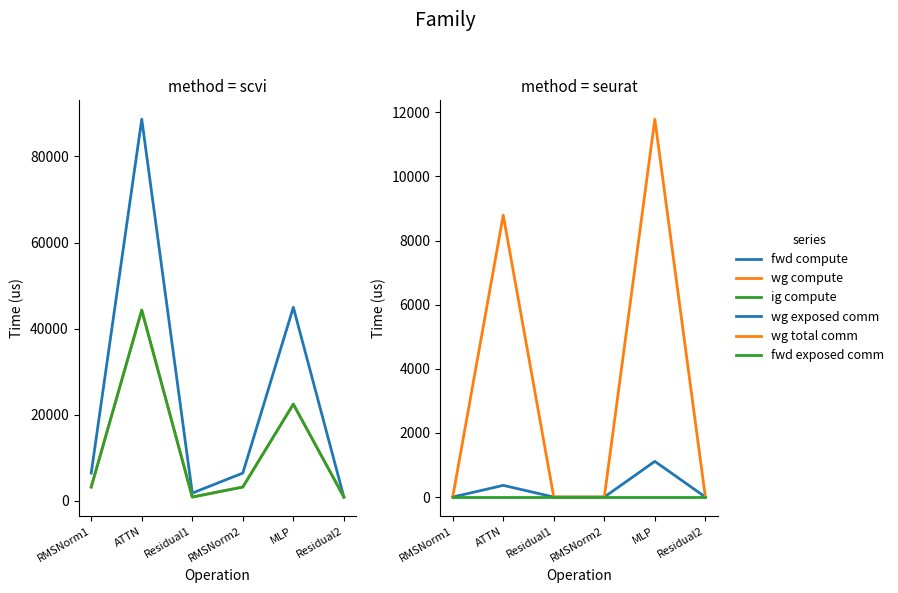

What is the label of the 2nd point from the left?

ATTN